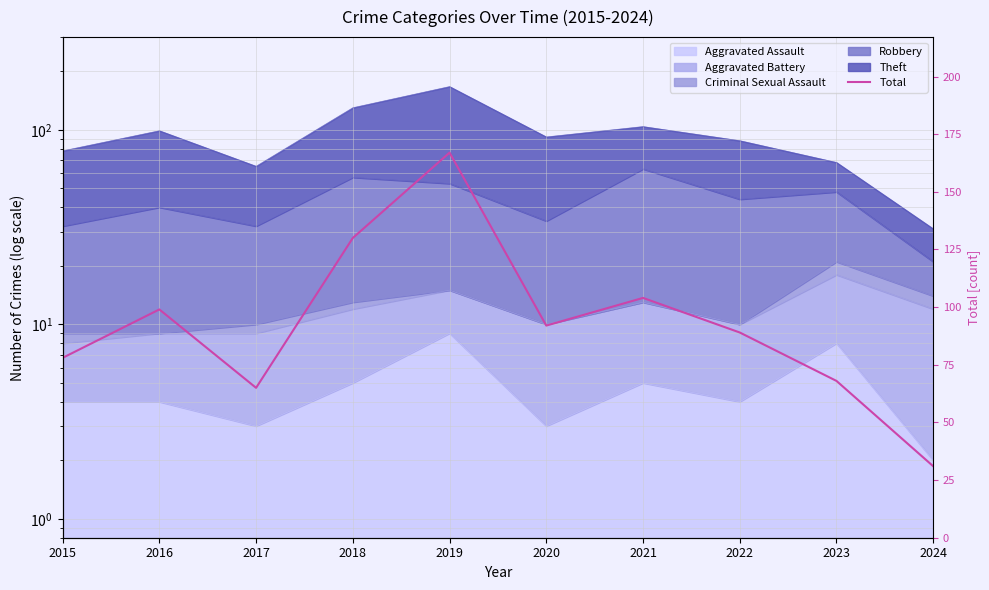

Reading right to left, extract all data points from this chart.

2024=31	2023=68	2022=89	2021=104	2020=92	2019=167	2018=130	2017=65	2016=99	2015=78